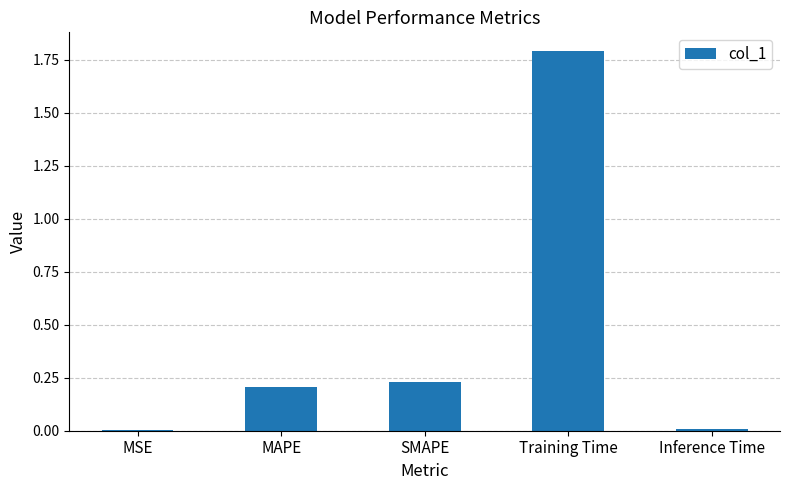

What is the greatest value displayed?

1.8